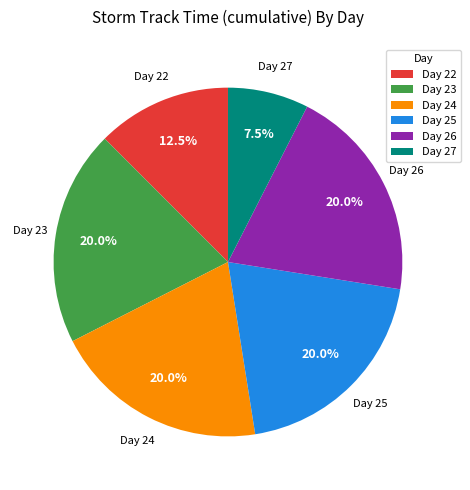

Which category has the smallest portion of the pie?

Day 27